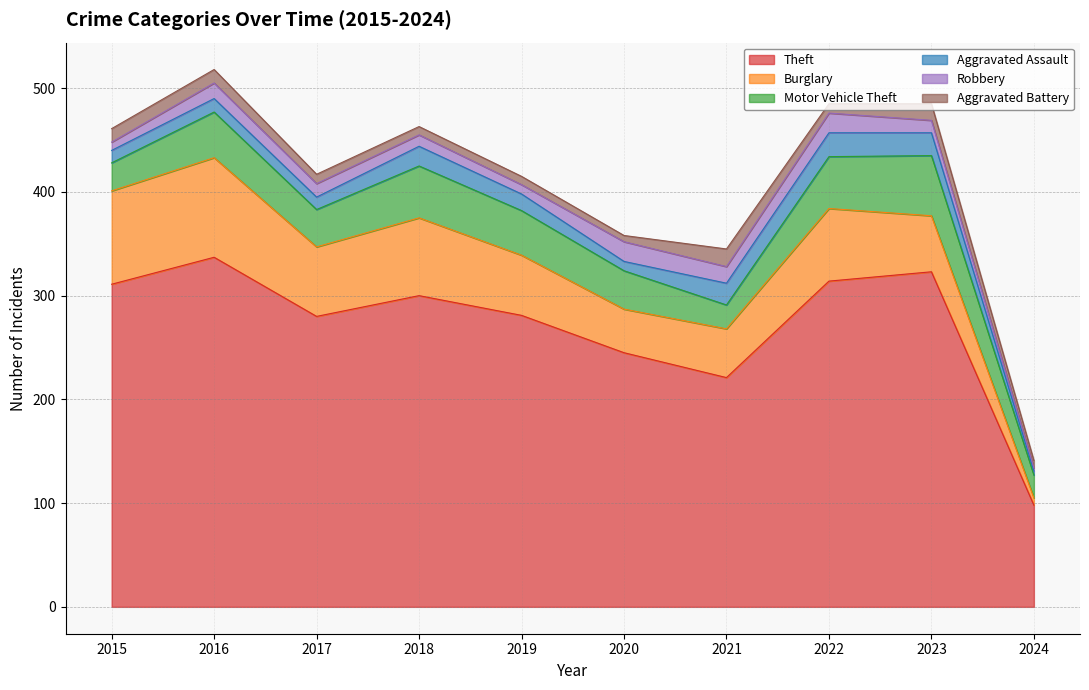

Which category has the lowest value across all series?

2024